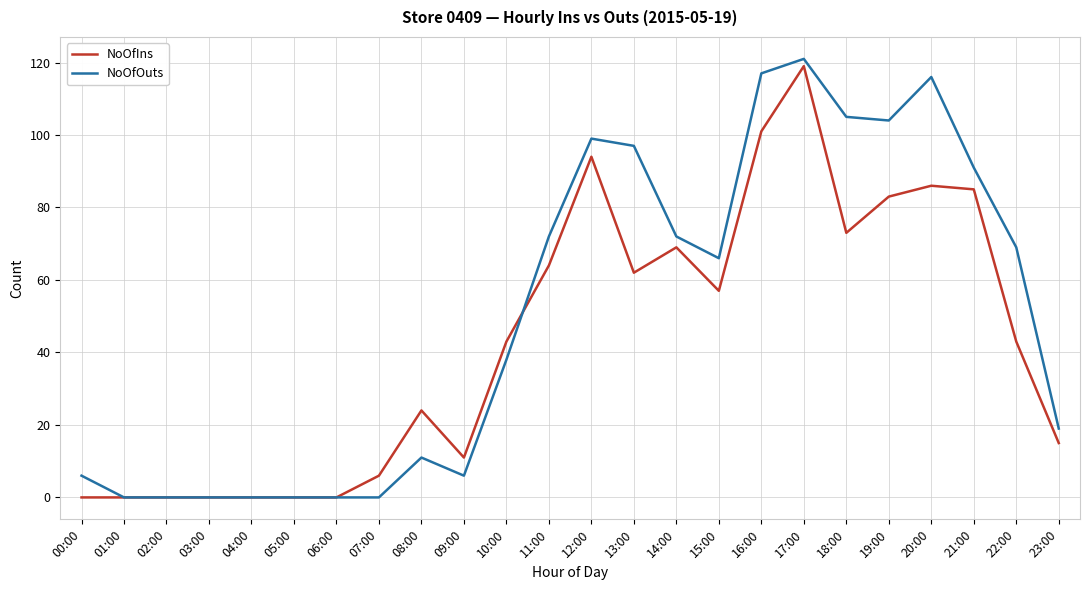

Does the chart have visible grid lines?

Yes